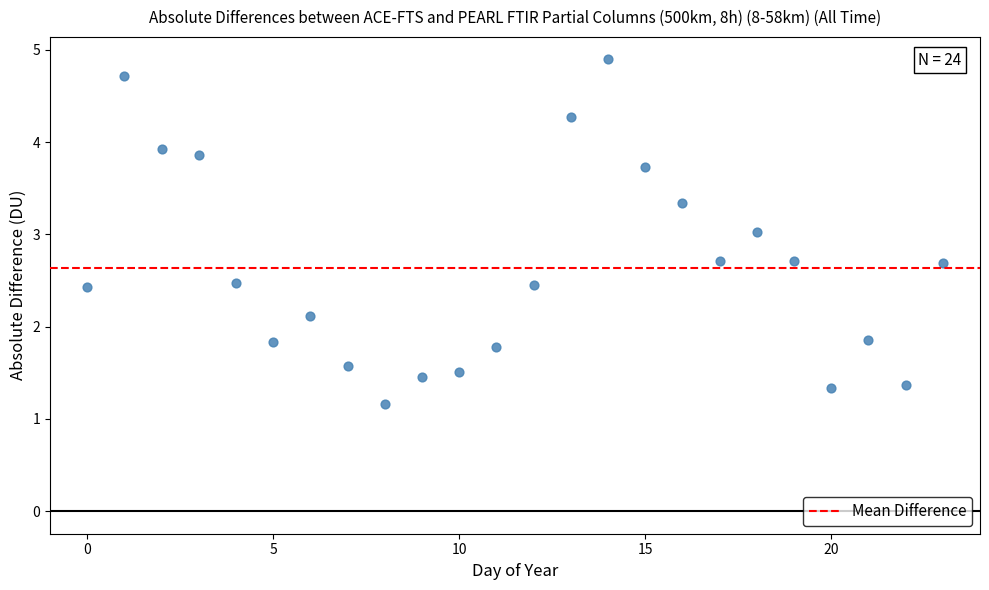

What is the range of Y values (max minus min)?

3.7